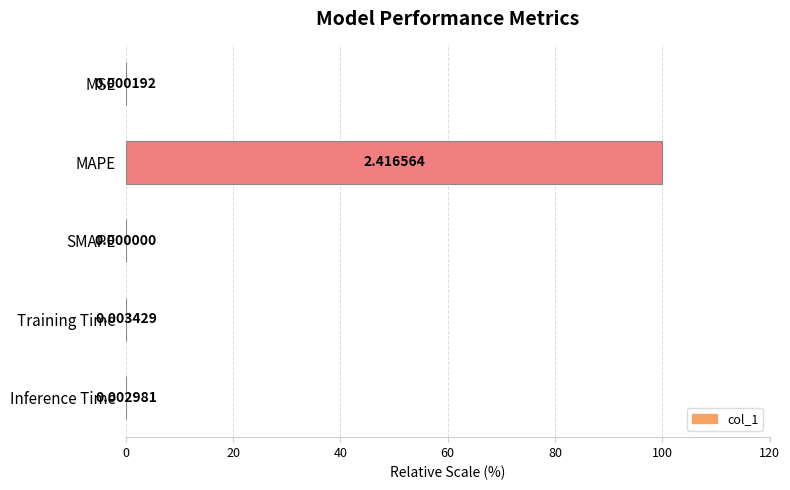

What is the sum of the values at Training Time and MAPE?

100.1